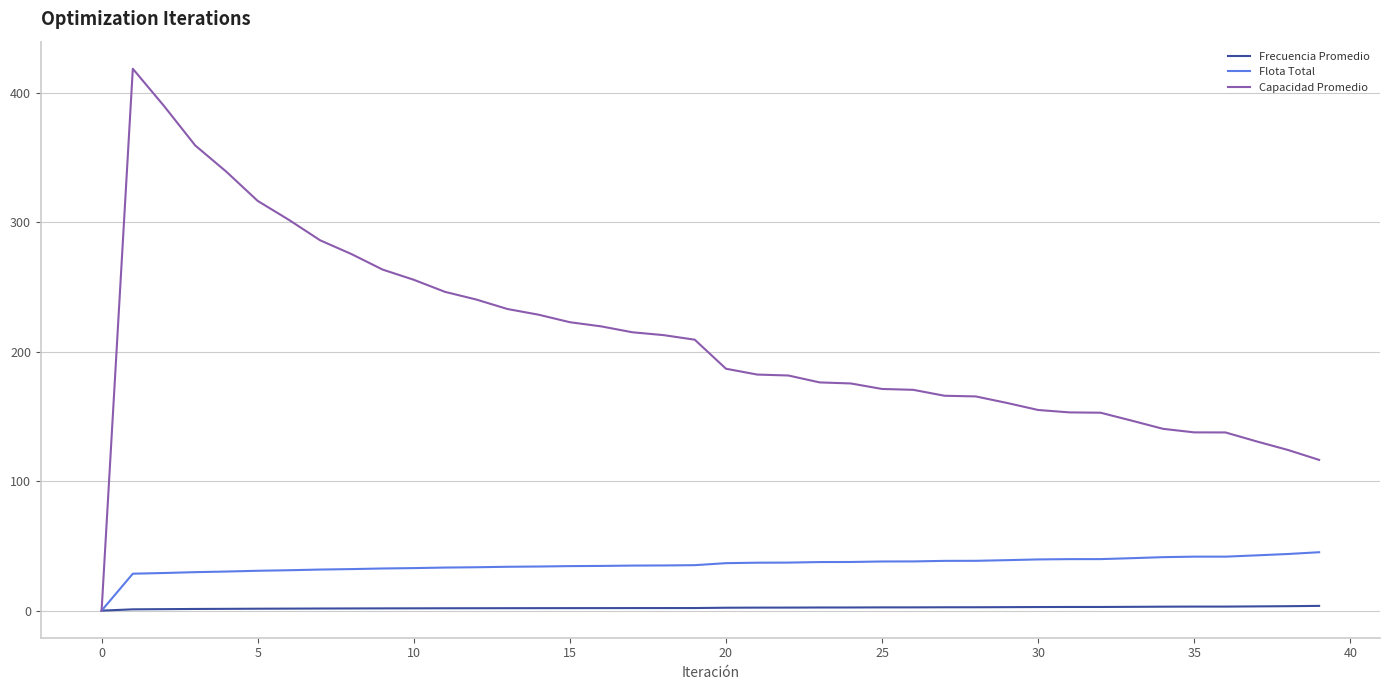

What is the maximum value shown in the chart?

418.6